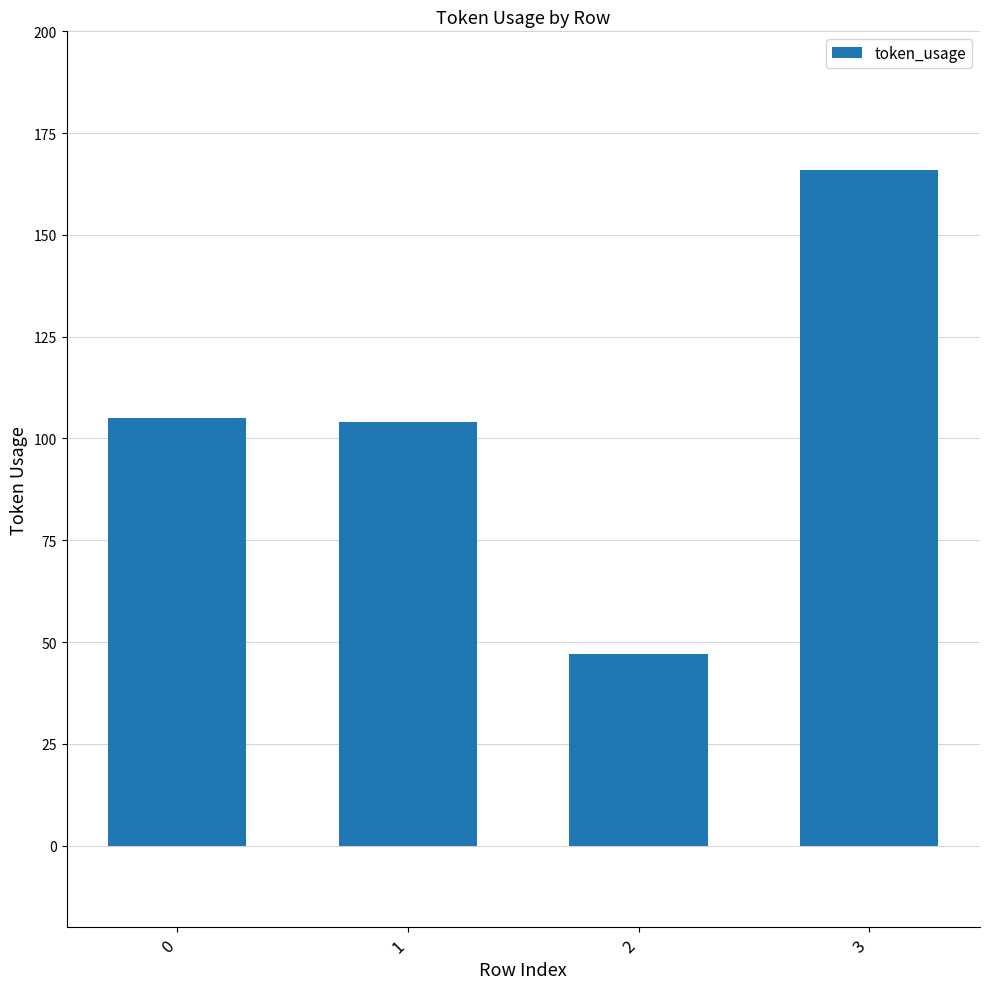

Does the chart contain any negative values?

No